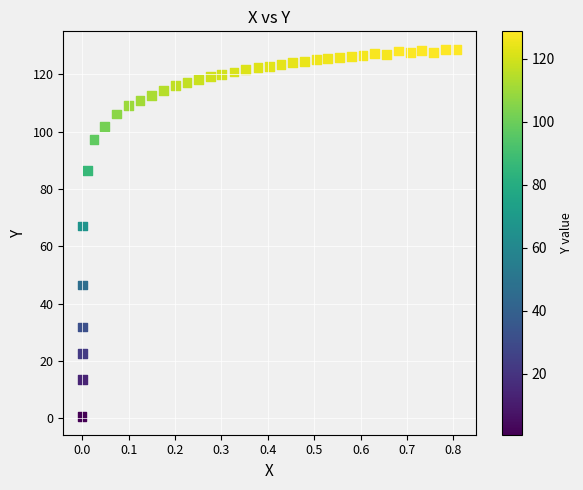

What is the range of Y values (max minus min)?

128.0